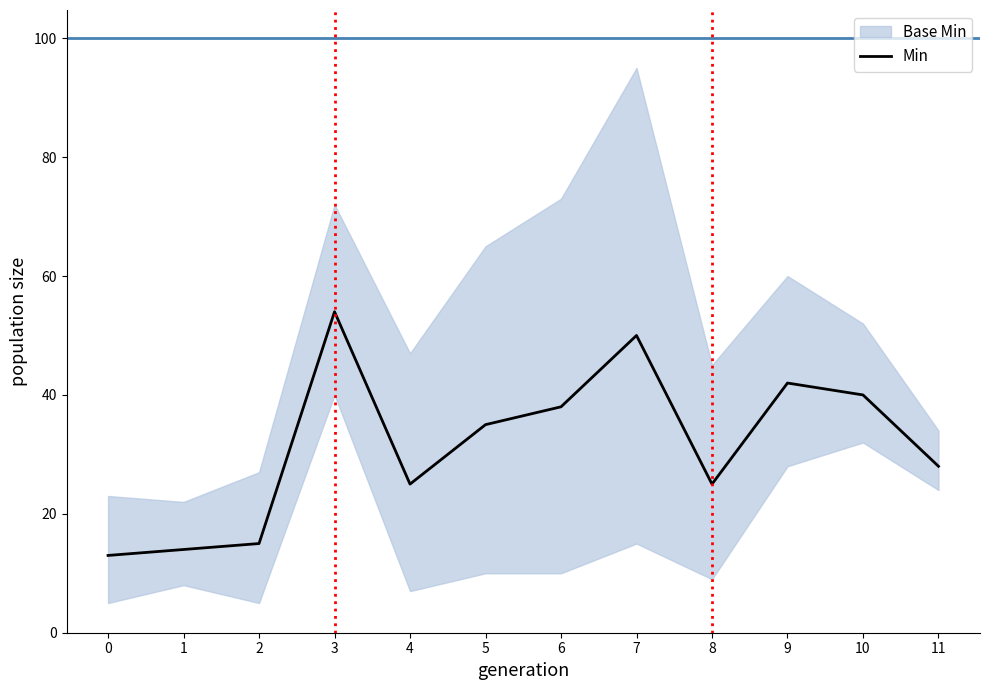

Between 9 and 4, which is larger?

9